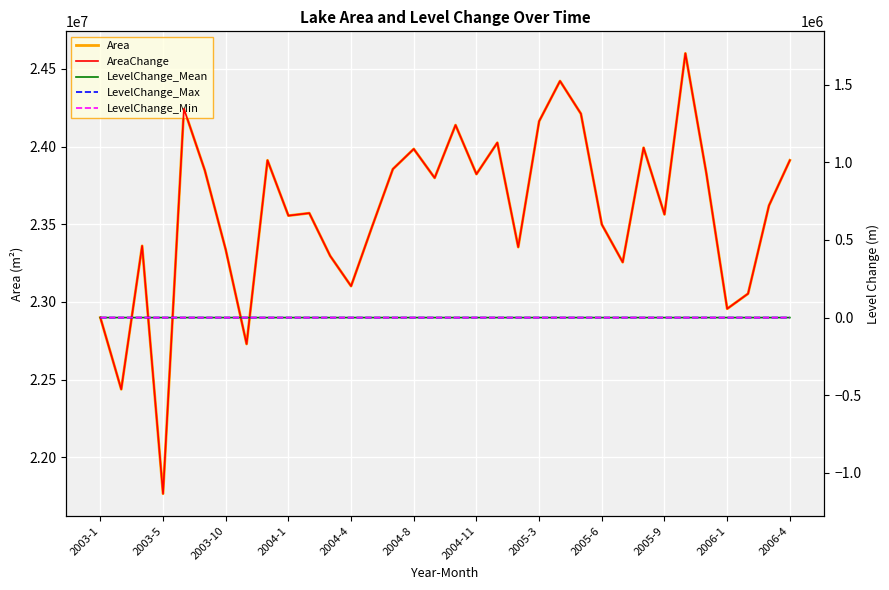

Count the number of data series in this chart.

5